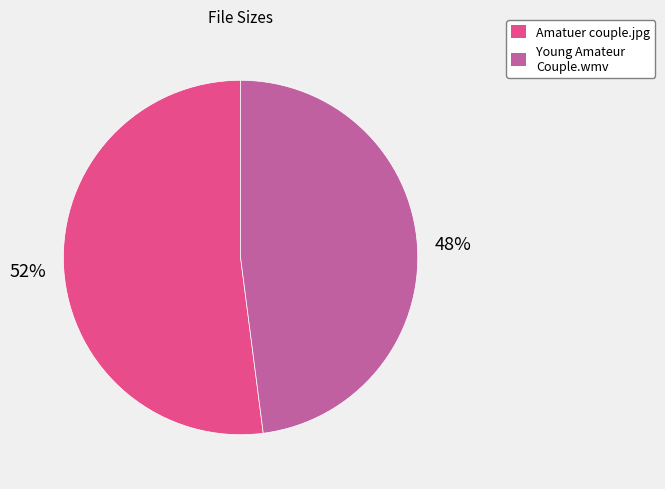

Rank the categories by value from lowest to highest.

Young Amateur Couple.wmv, Amatuer couple.jpg